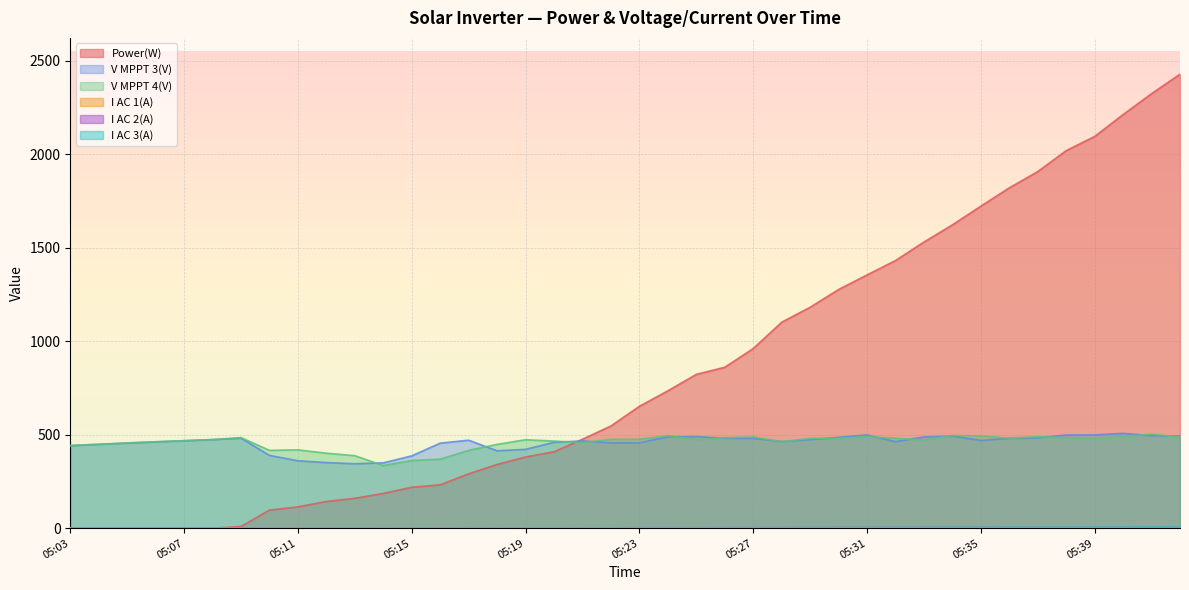

Where does the Power(W) series first go above 652?

05:24